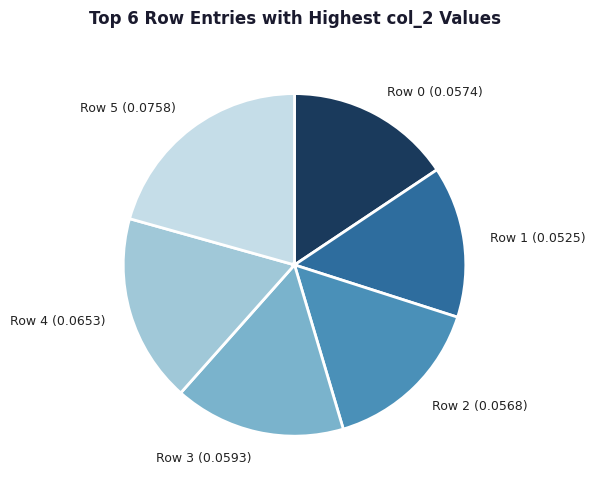

Is the sum of Row 1 (0.0525) and Row 4 (0.0653) greater than half?

No